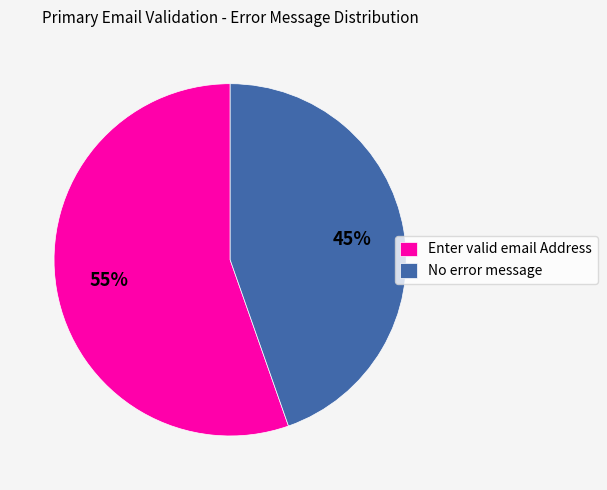

Is there a majority slice in this chart?

Yes